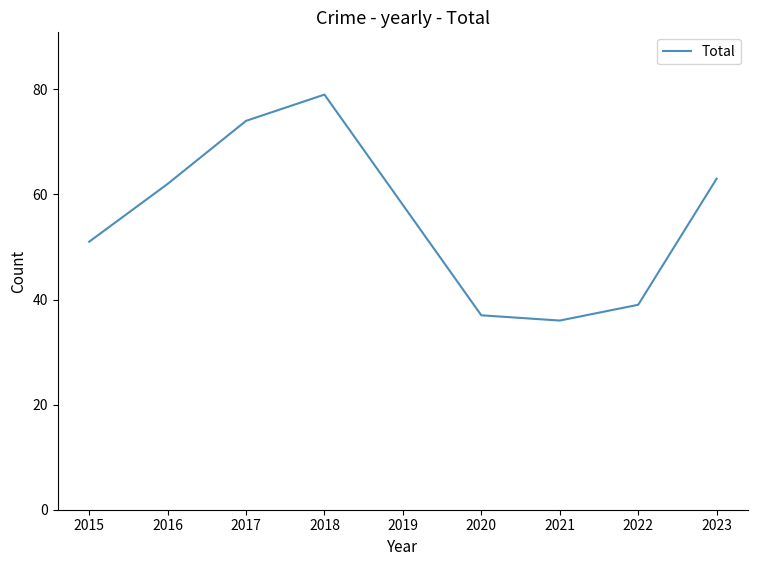

The value at 2017 is 74. True or false?

True